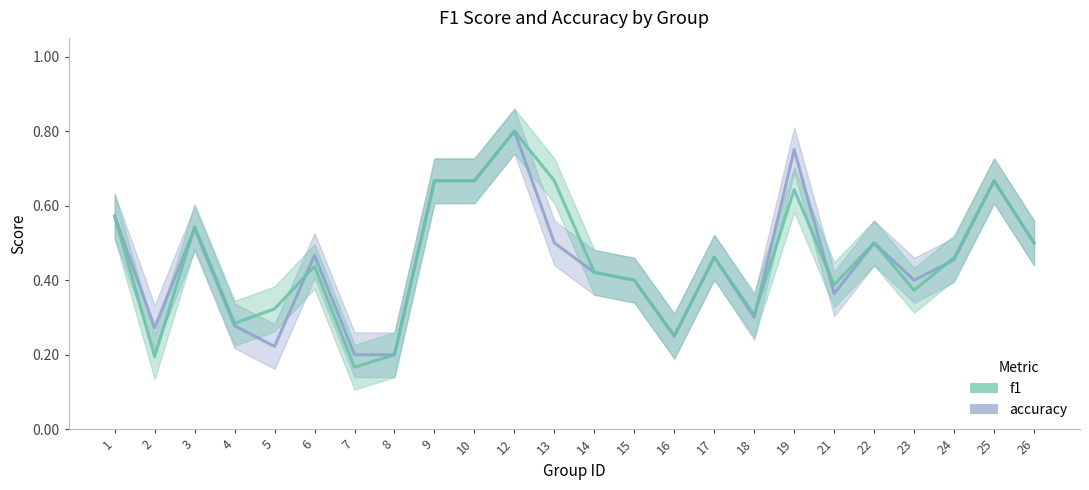

Where is the first local minimum for f1?

2